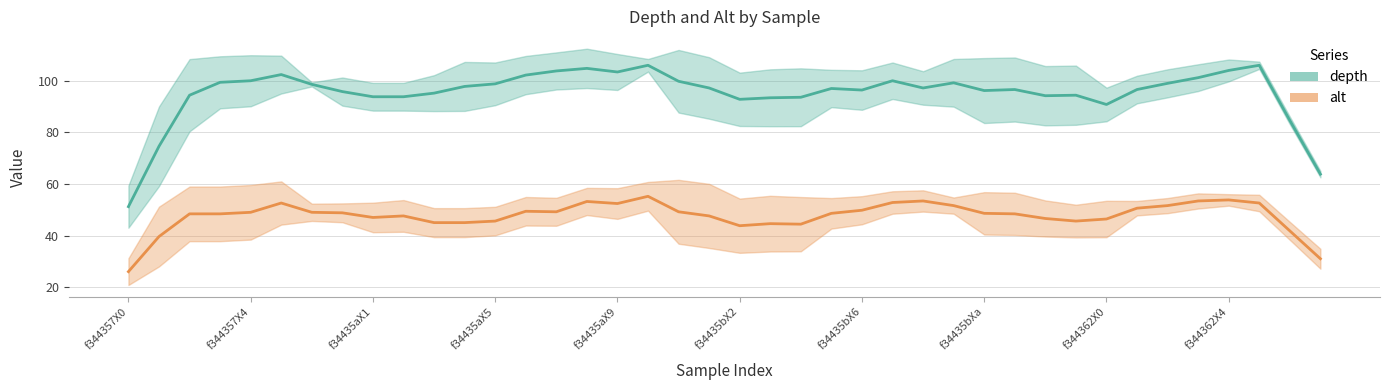

Count the number of categories in the chart.

40